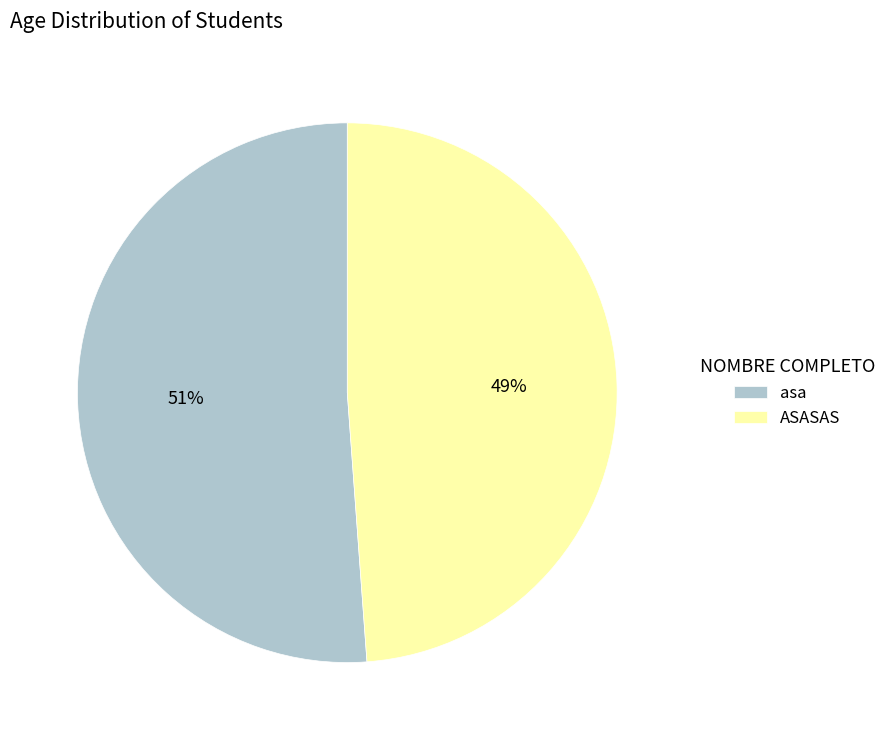

To the nearest percent, what portion does ASASAS represent?

49%